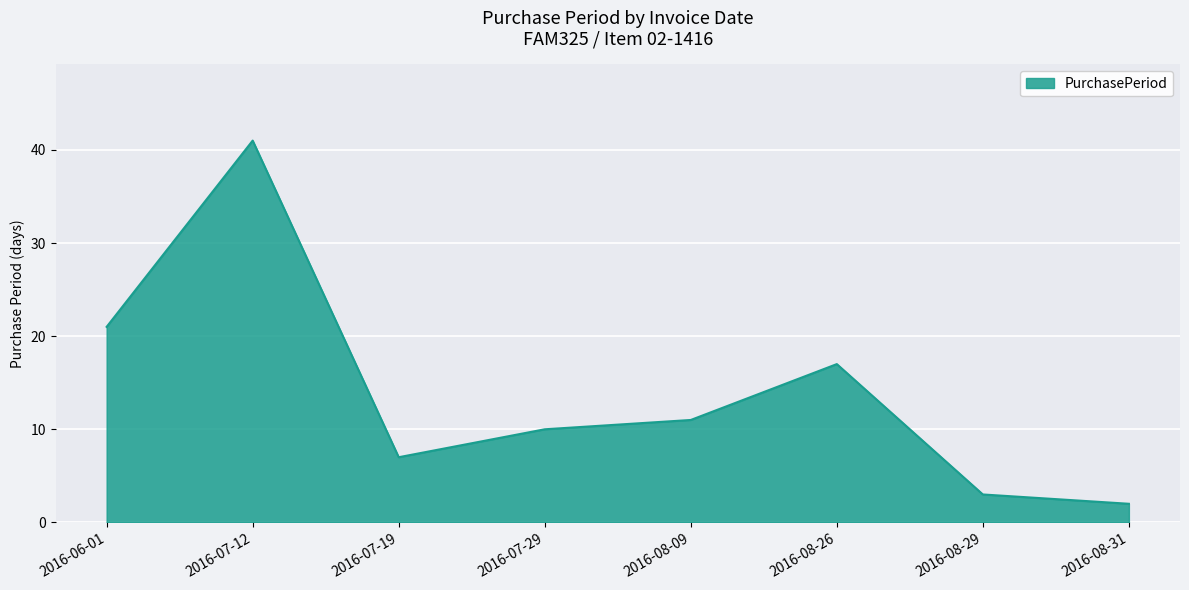

At which label is the value closest to 21?

2016-06-01